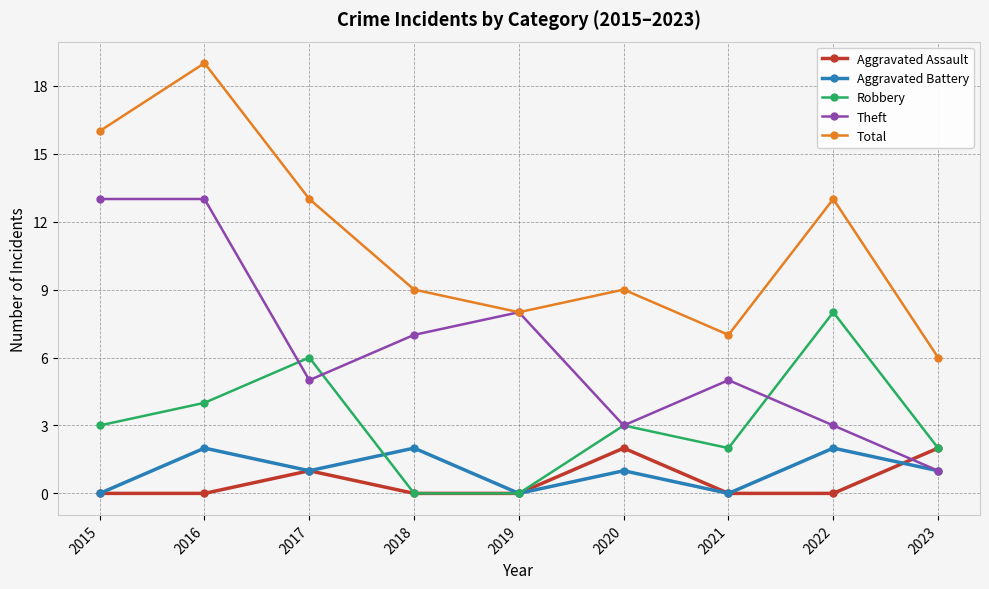

What is the value of the Total point at the 2nd from the left?

19